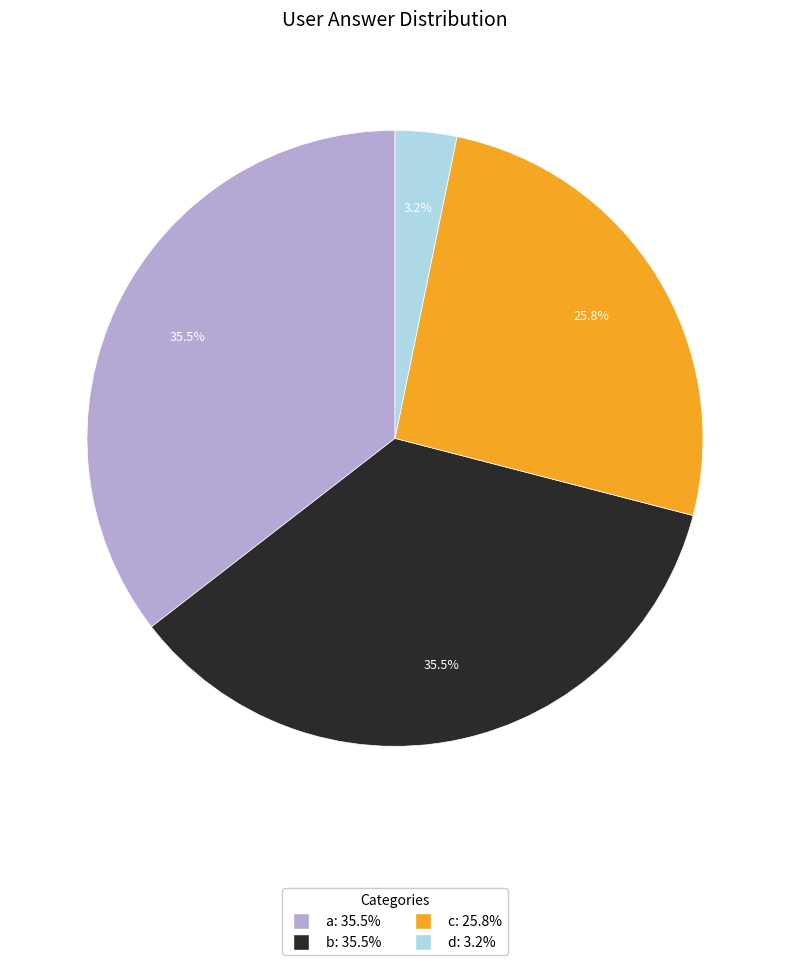

Which category has the smallest portion of the pie?

d